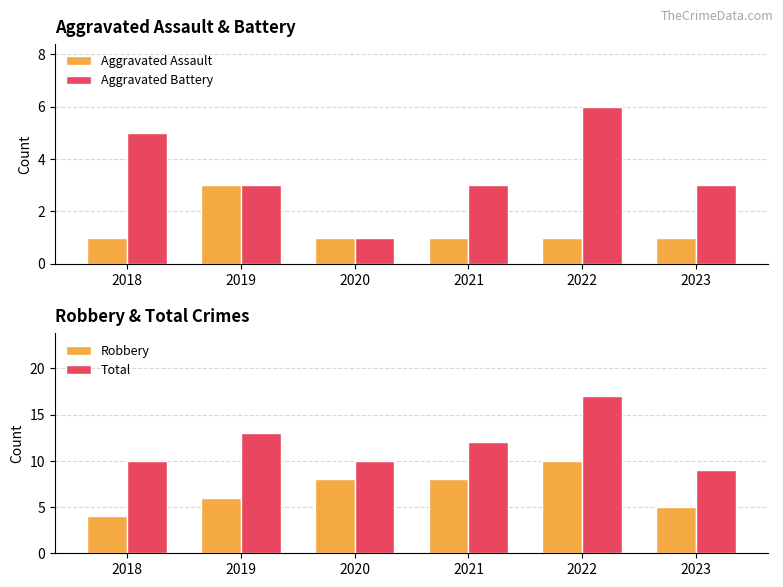

What is the value of the Total bar at the 5th from the left?

17